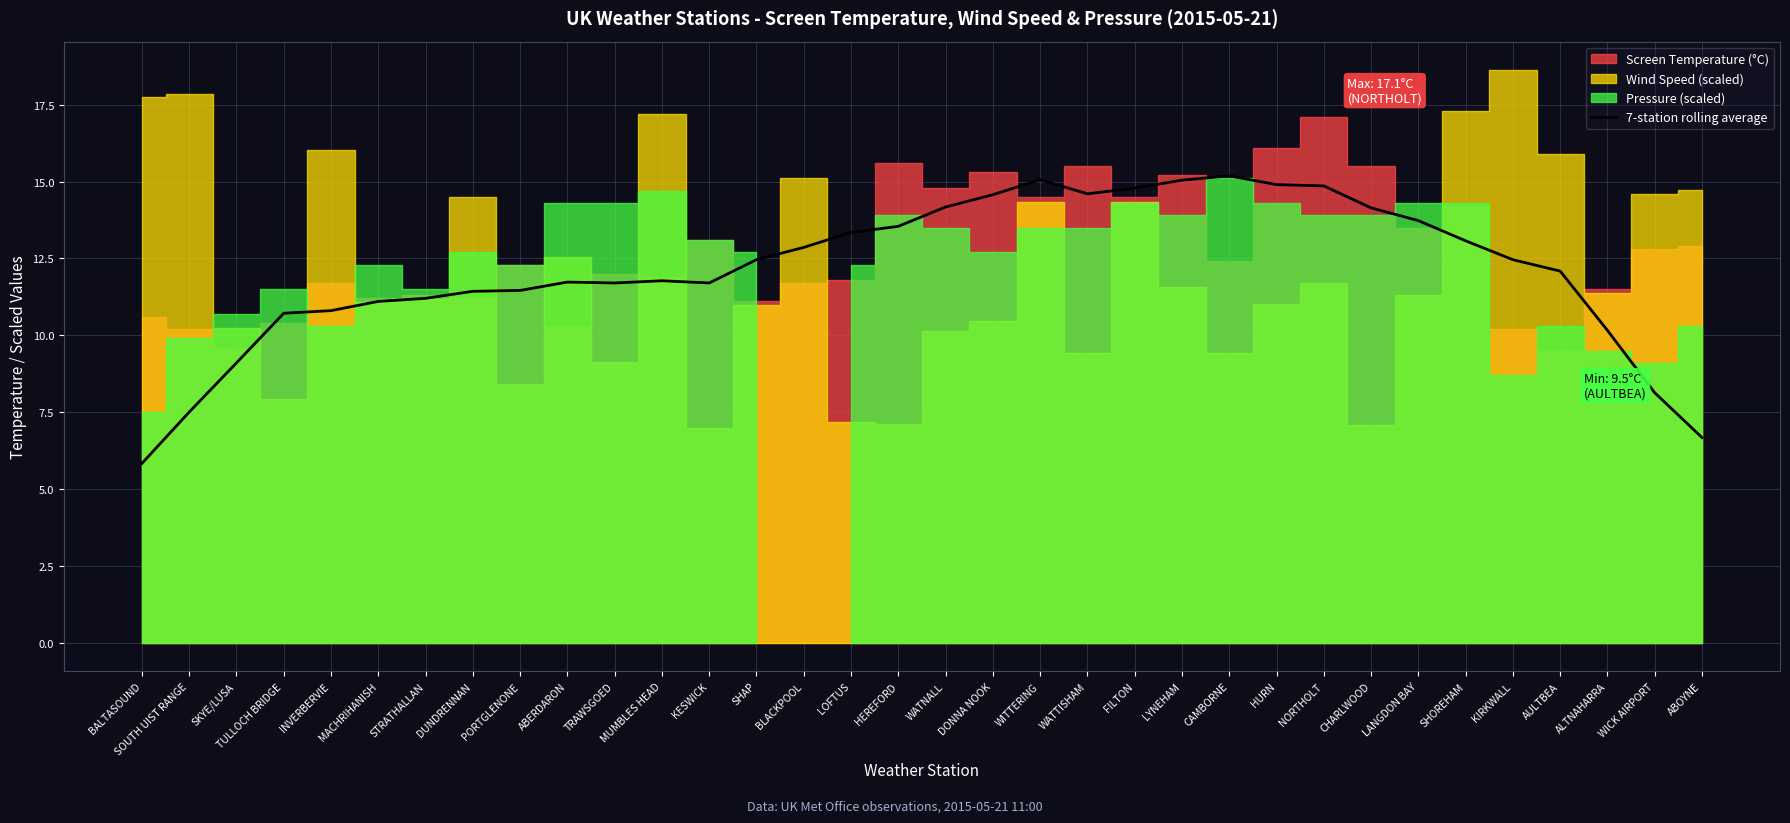

What value does the data have at BLACKPOOL?

12.9